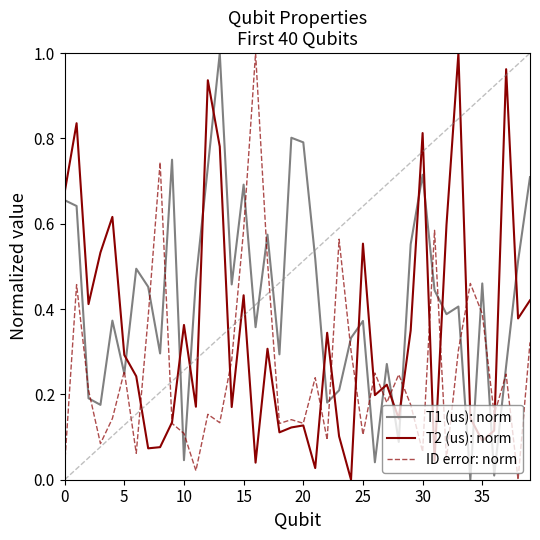

Which series has the largest total across all categories?

T1 (us): norm